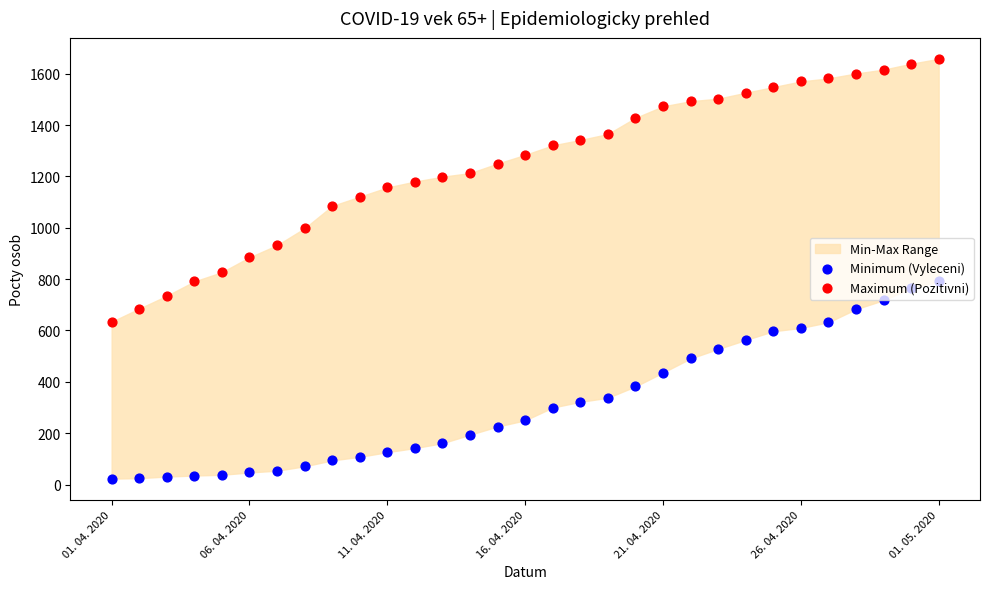

Which series reaches the maximum Y coordinate?

Maximum (Pozitivni)